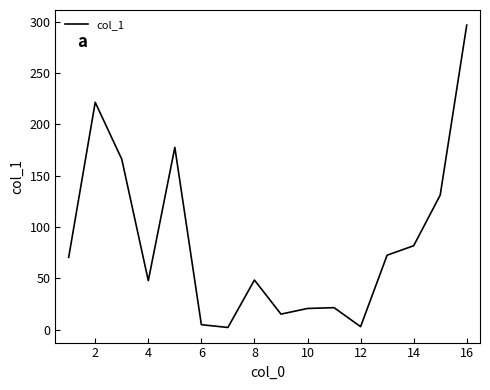

What is the maximum value shown in the chart?

296.7